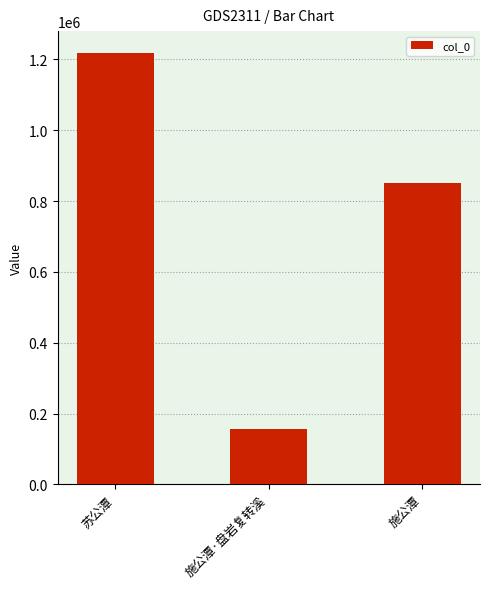

Which category has the highest value across all series?

苏公潭